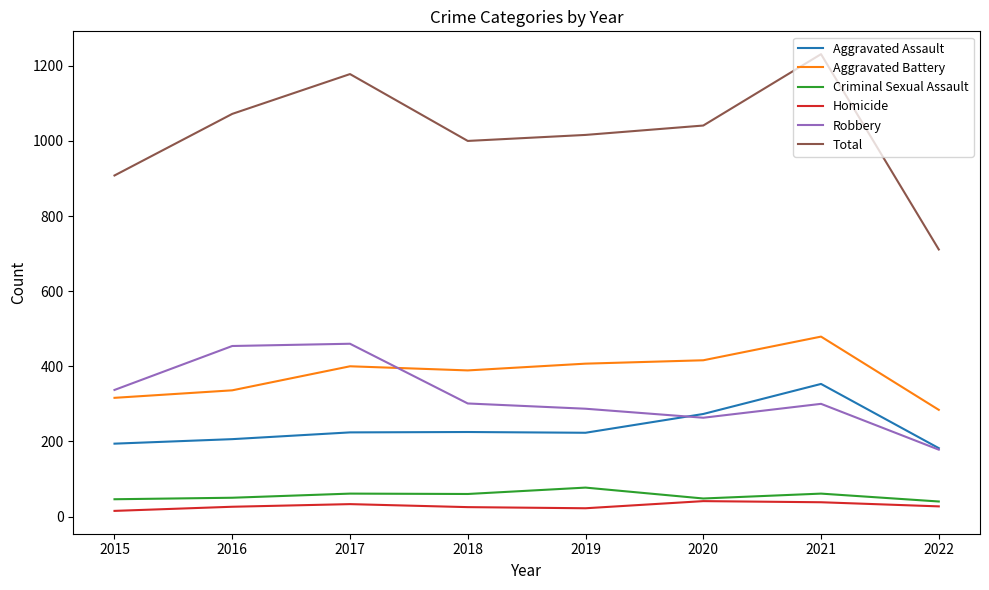

True or false: Aggravated Assault and Total cross at least once.

False